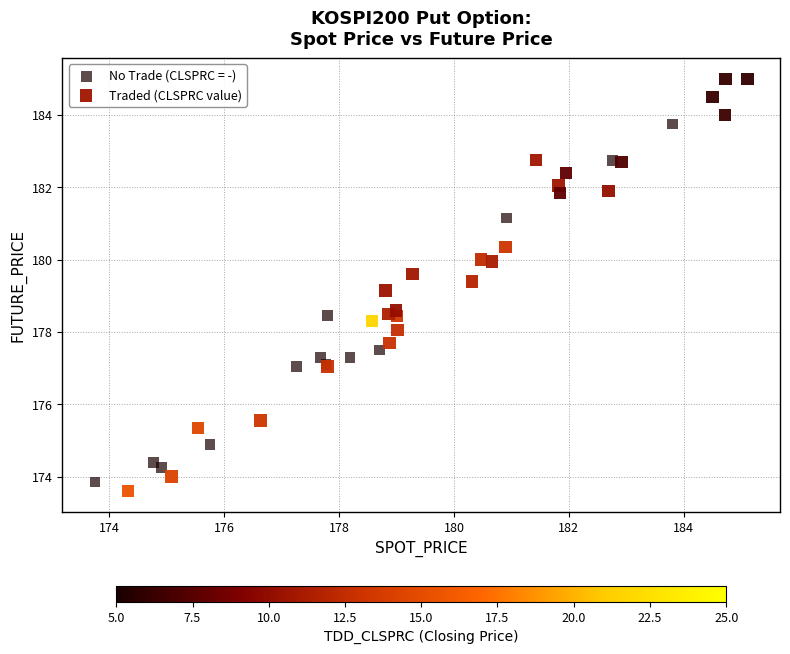

Which series reaches the maximum Y coordinate?

Traded (CLSPRC value)